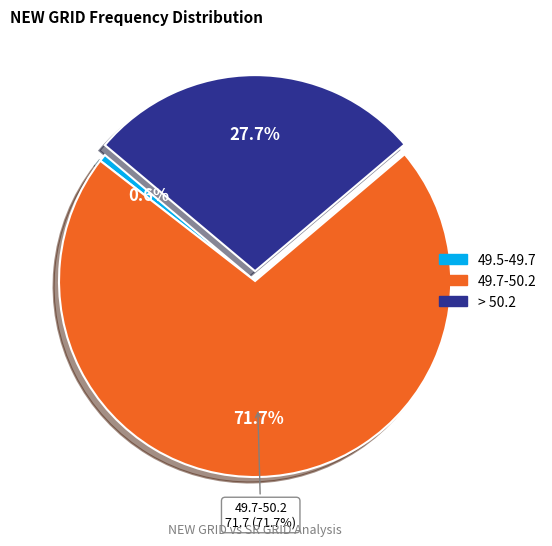

What is the largest slice in the pie chart?

49.7-50.2